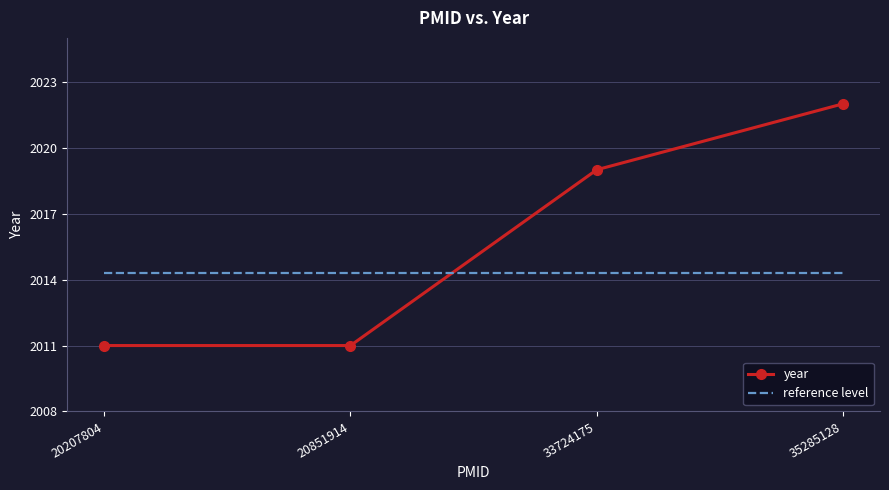

How many times do year and reference level cross each other?

1